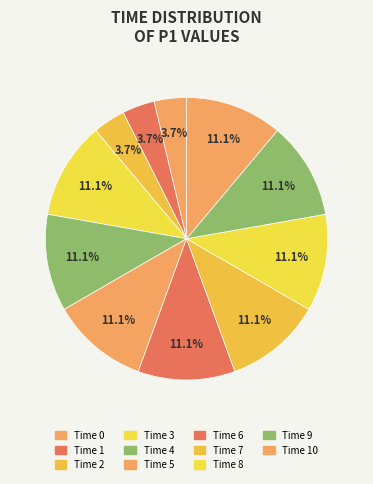

How many slices are in this pie chart?

11